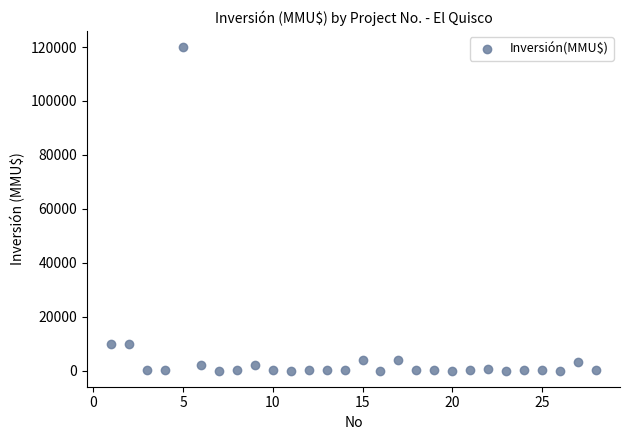

What is the range of Y values (max minus min)?

120000